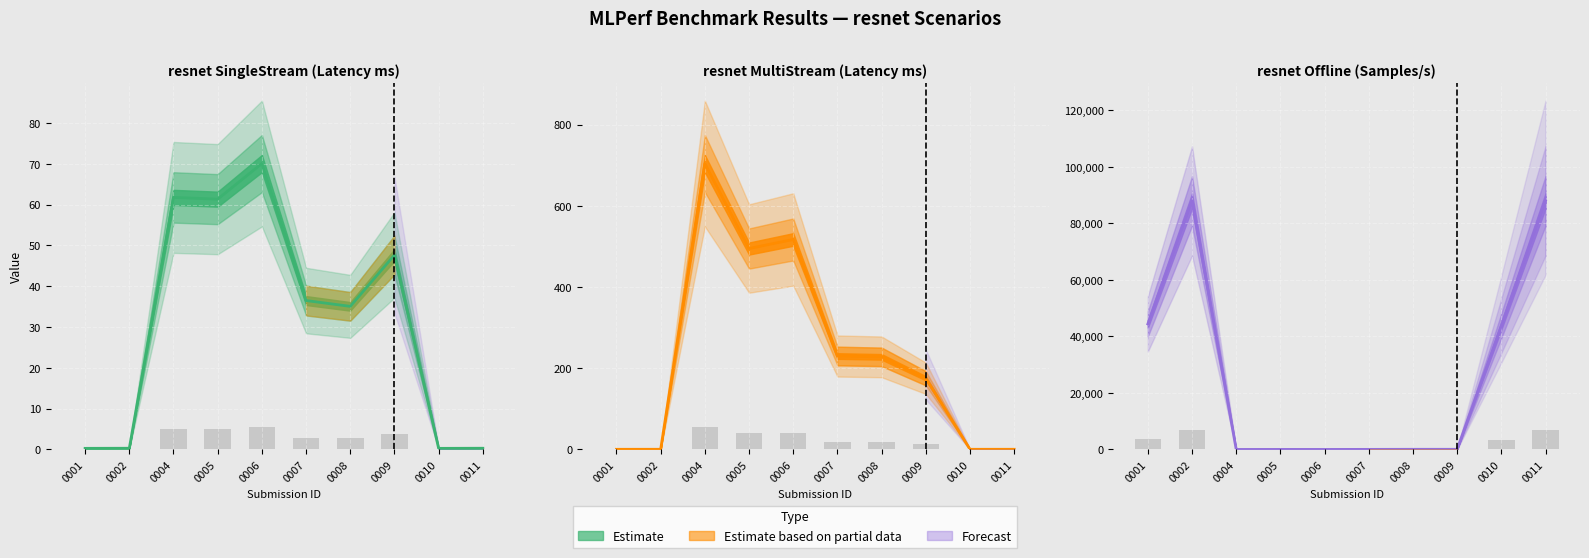

The resnet SingleStream (line) series shows 70.1 at 0006. True or false?

True